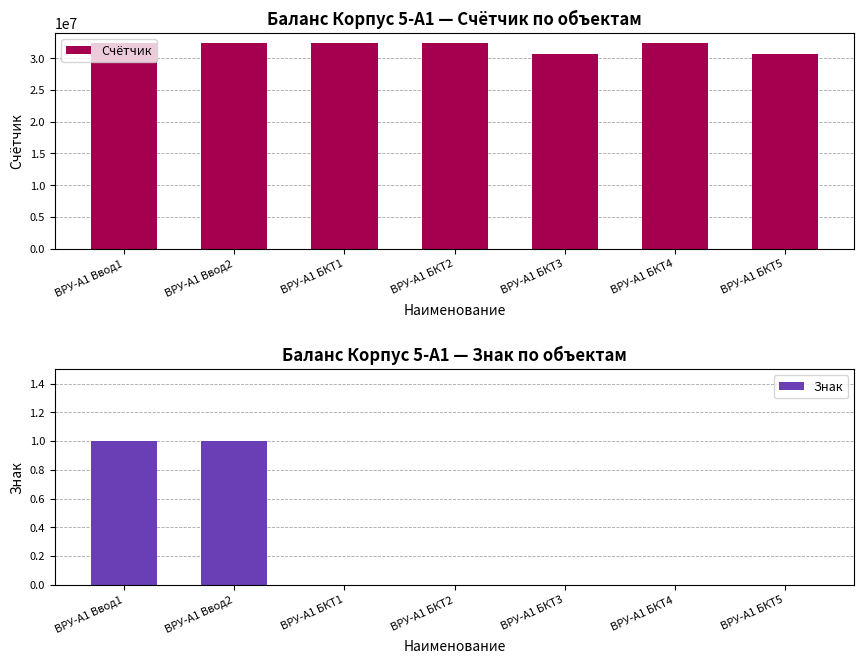

Where is Знак nearest to the value 0?

ВРУ-А1 БКТ1